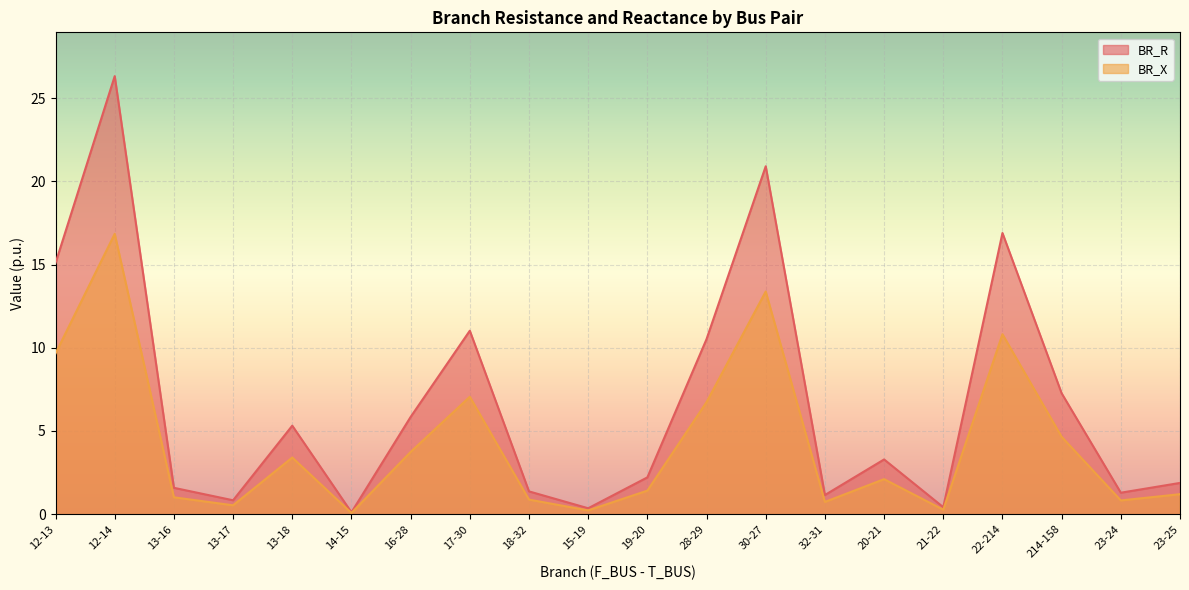

How many lines are shown in the chart?

2